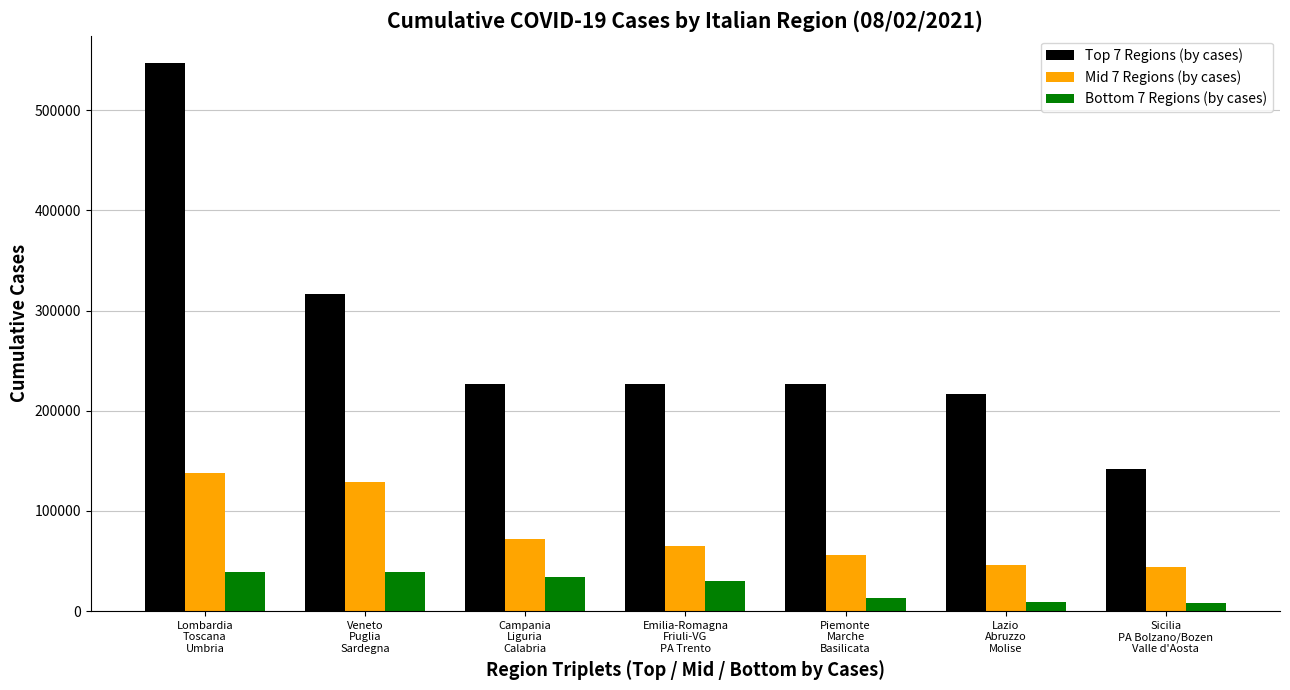

At Sicilia
PA Bolzano/Bozen
Valle d'Aosta, list the series in order from largest to smallest.

Top 7 Regions (by cases), Mid 7 Regions (by cases), Bottom 7 Regions (by cases)